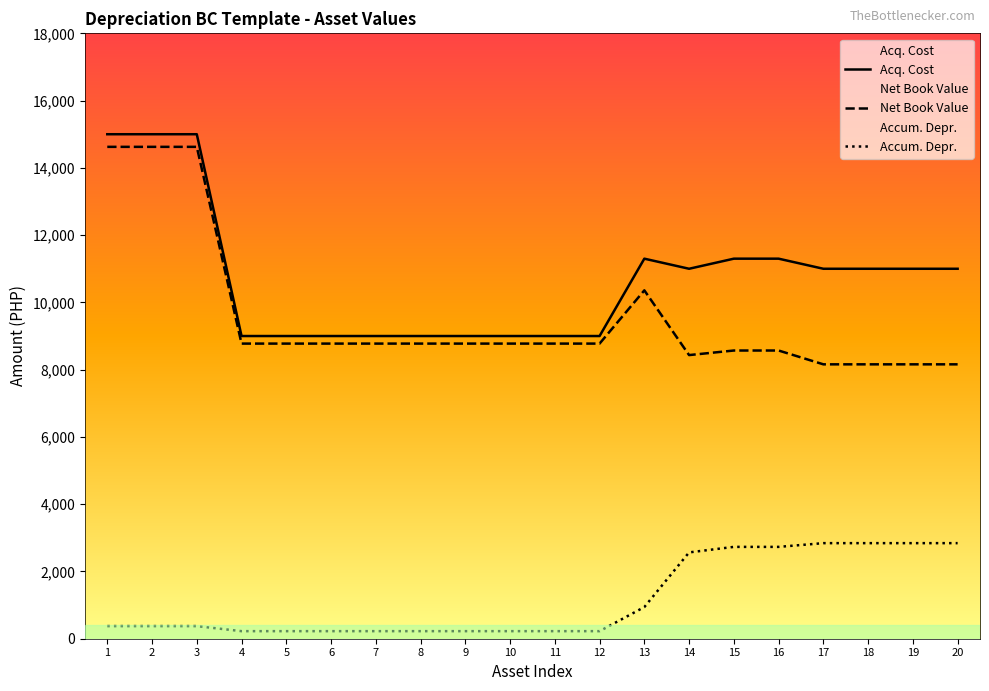

The value of Acq. Cost at 4 is 9000.0. True or false?

True